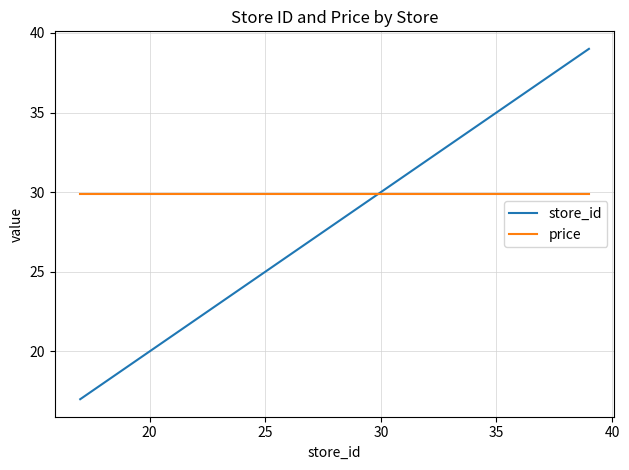

Reading left to right, list all the values displayed in this chart.

store_id: 17.0	18.0	20.0	34.0	35.0	36.0	37.0	38.0	39.0
price: 29.9	29.9	29.9	29.9	29.9	29.9	29.9	29.9	29.9